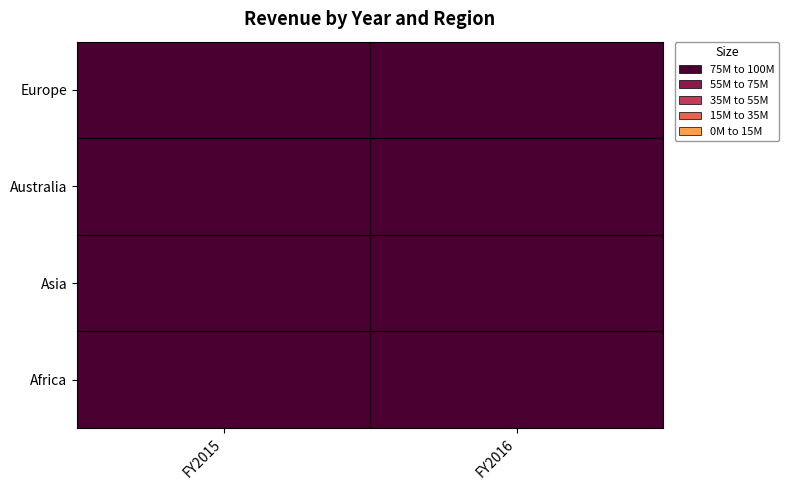

Reading left to right, list all the values displayed in this chart.

Africa: FY2015=15000000	FY2016=10500000
Asia: FY2015=100000000	FY2016=70000000
Australia: FY2015=50000000	FY2016=35000000
Europe: FY2015=40000000	FY2016=28000000